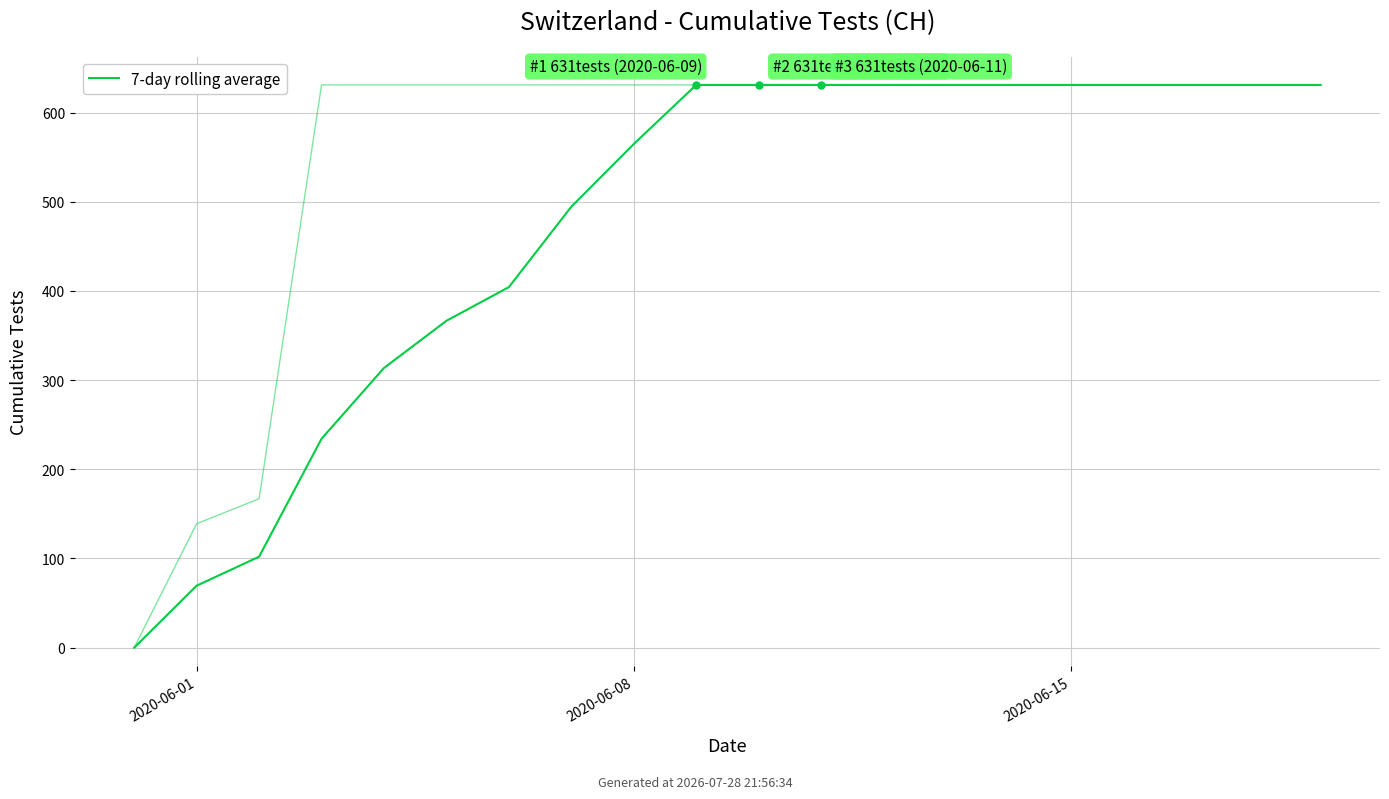

What is the change in value from 6 to 11?

+226.7